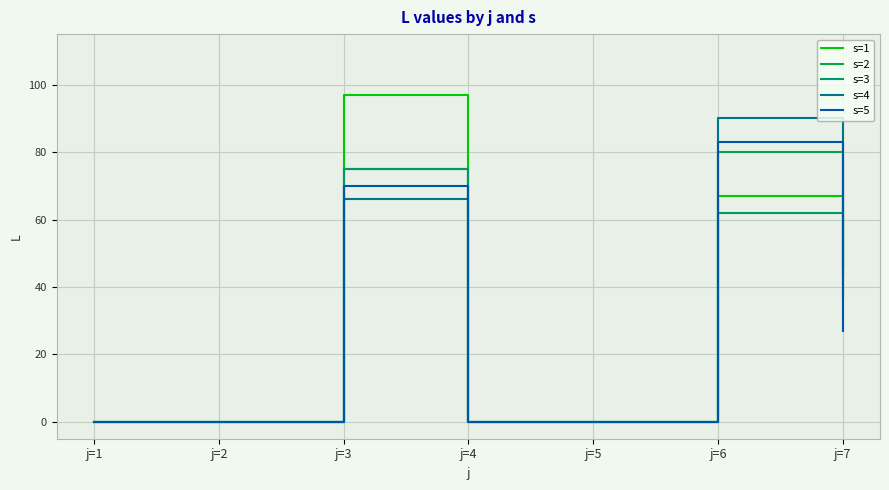

Does the chart display data point markers on the line(s)?

No